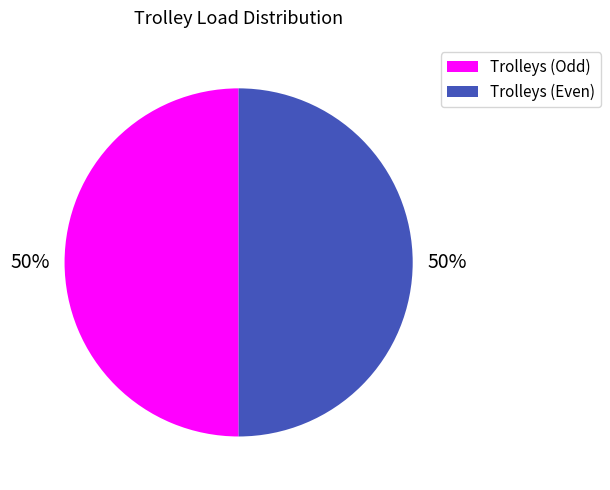

To the nearest percent, what is the average slice percentage?

50%